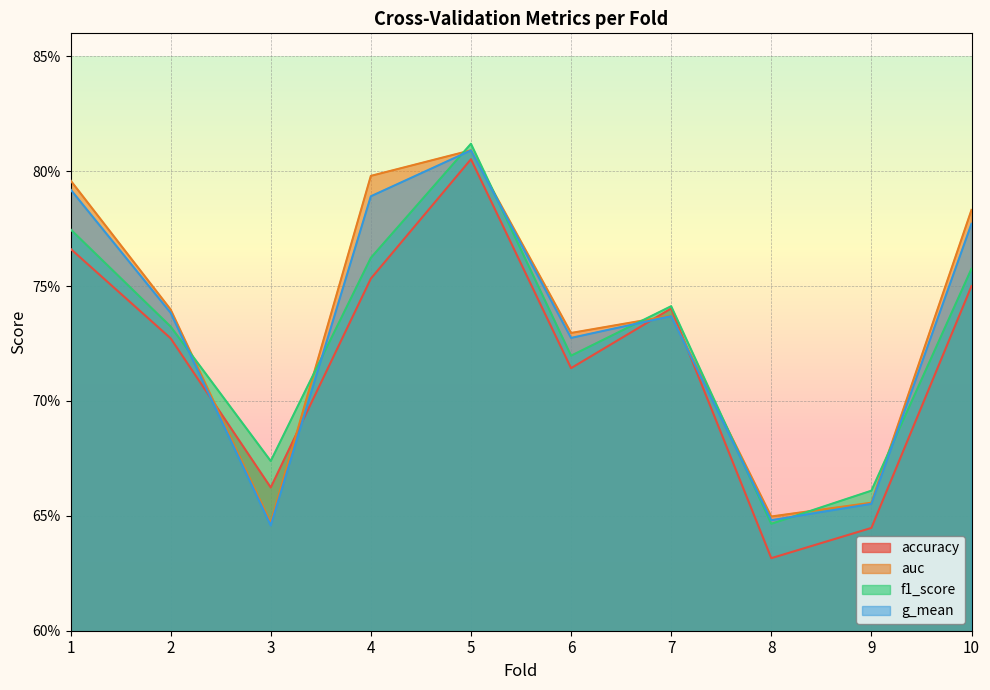

What is the average value of the accuracy series?

0.7